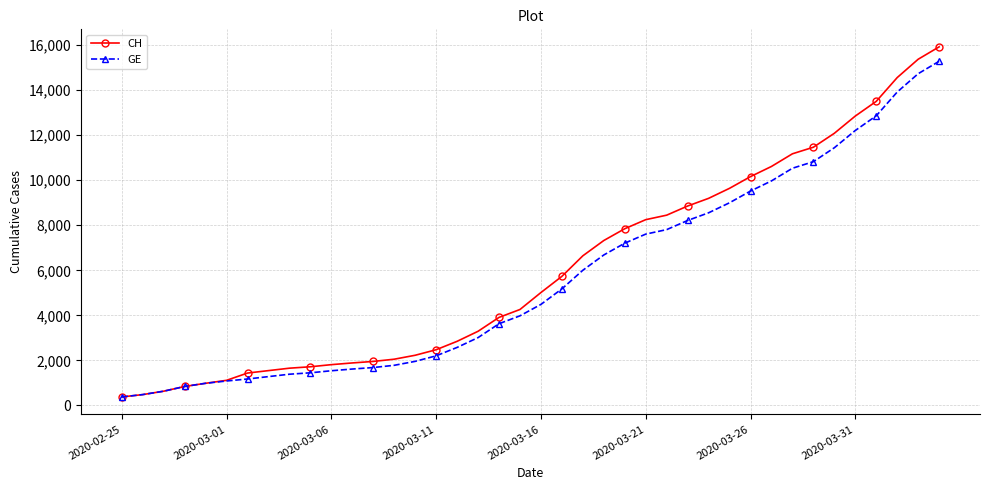

List the series in order of their peak value, lowest first.

GE, CH